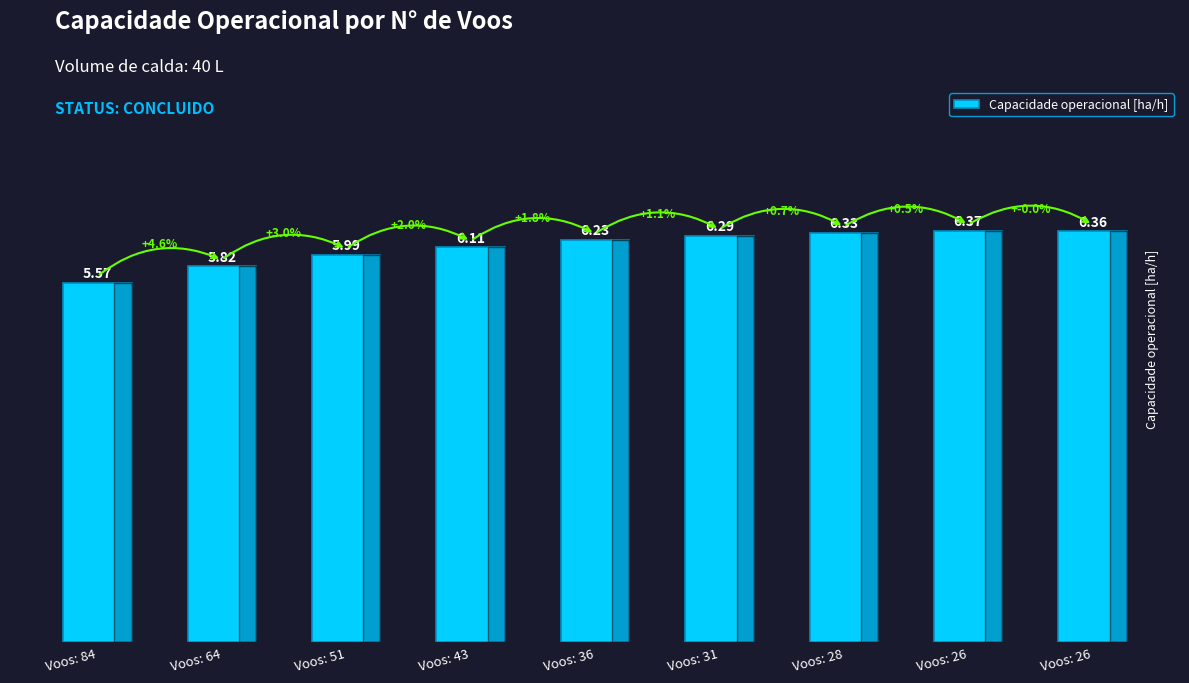

The value at Voos: 28 is 6.3. True or false?

True